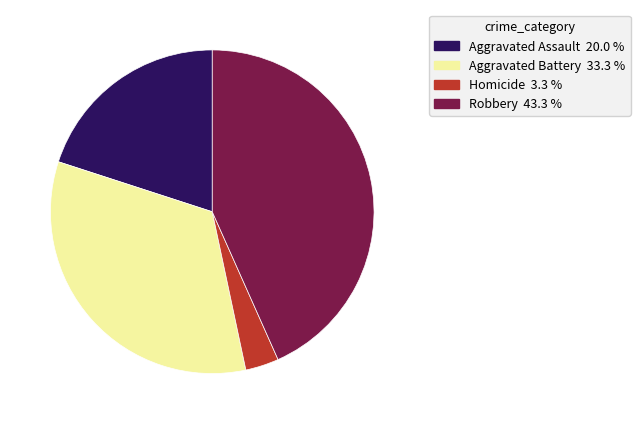

Does any single category account for the majority?

No